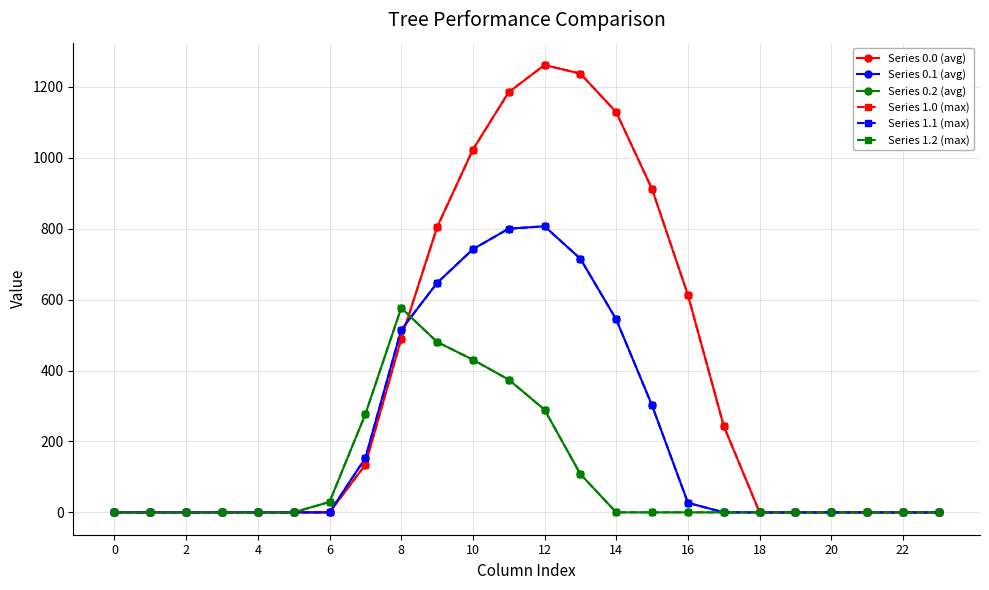

True or false: Series 0.1 (avg) and Series 1.0 (max) cross at least once.

True